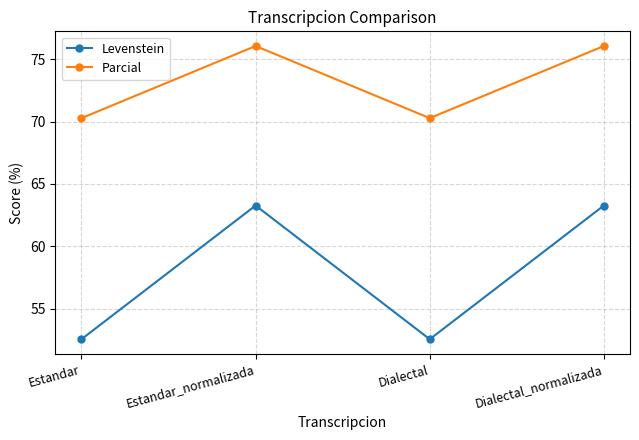

What is the average value of the Levenstein series?

57.9